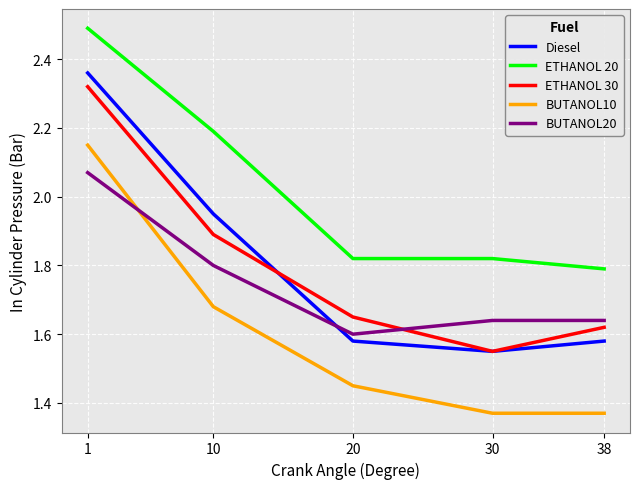

Between which two adjacent categories do BUTANOL20 and BUTANOL10 first intersect?

1 and 10